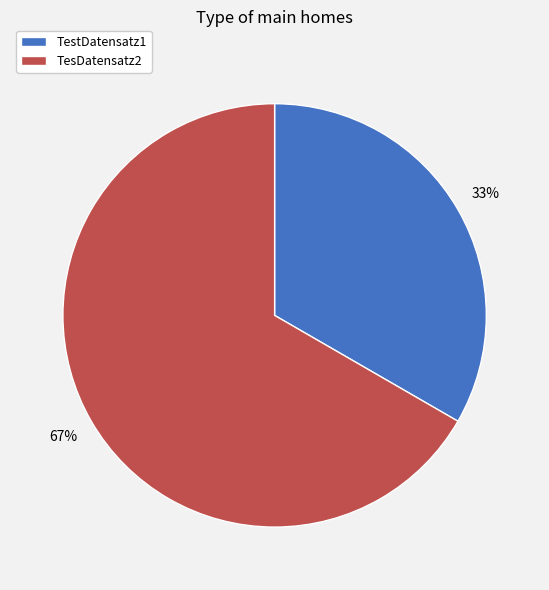

What is the majority slice?

TesDatensatz2